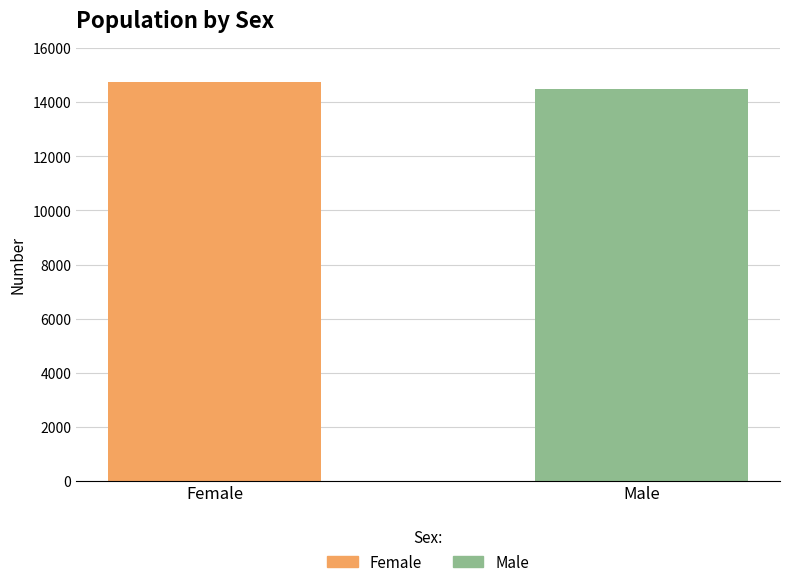

How many series are shown in this chart?

1